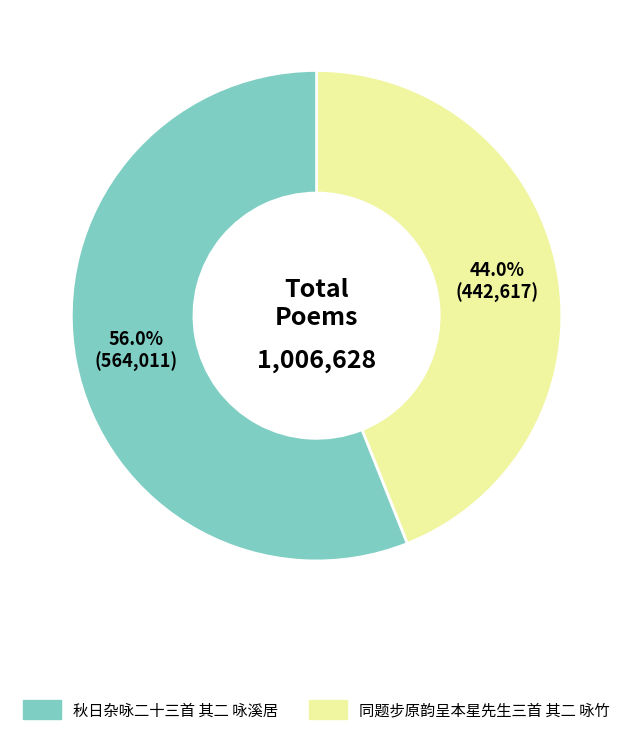

Is there any slice that represents more than half of the pie?

Yes